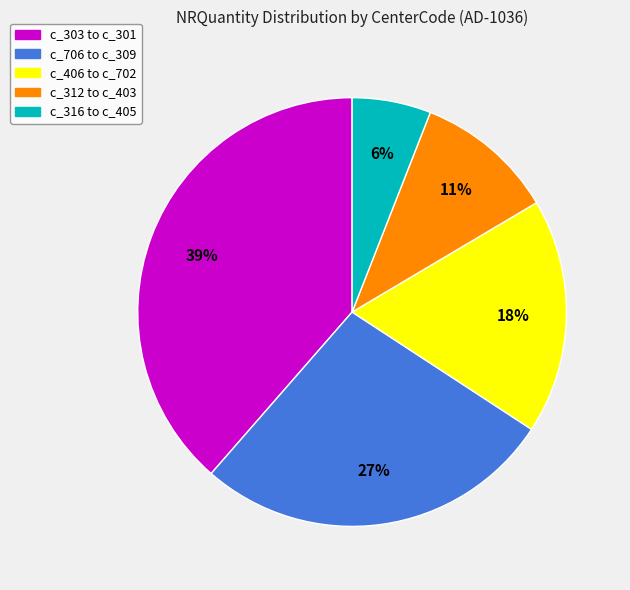

Is c_706 to c_309 the majority of the pie?

No